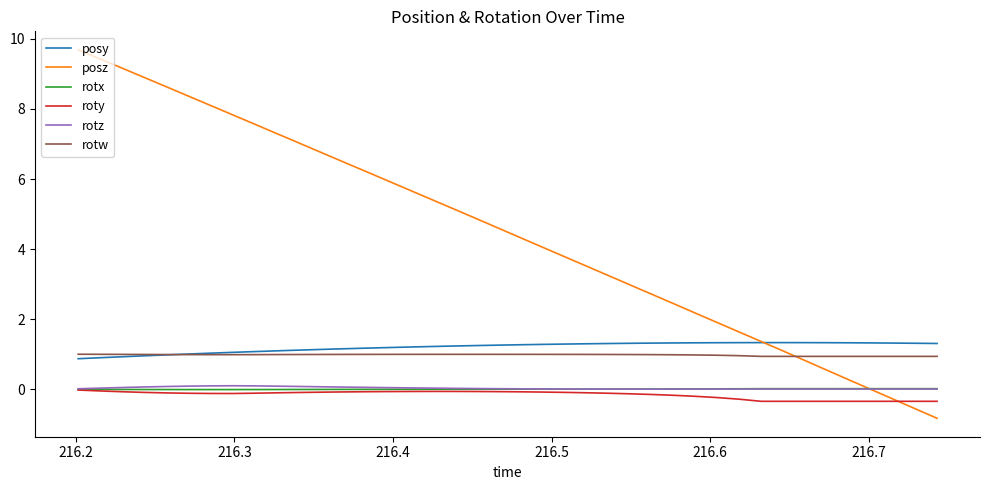

What is the maximum value shown in the chart?

9.7